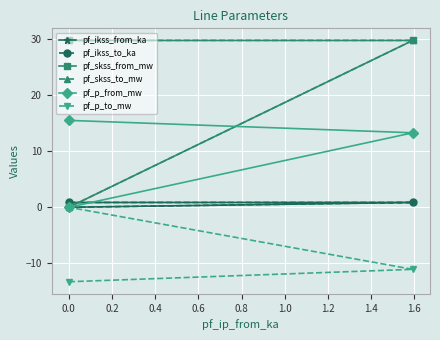

Which series has the largest range (max minus min)?

pf_skss_from_mw